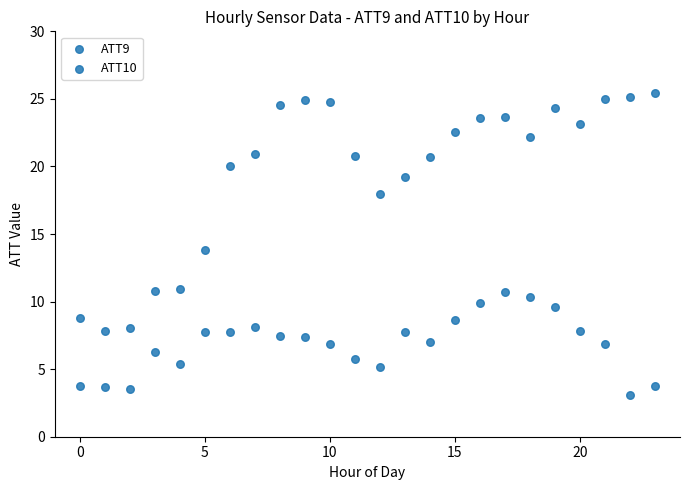

How many points are shown in the scatter plot?

48